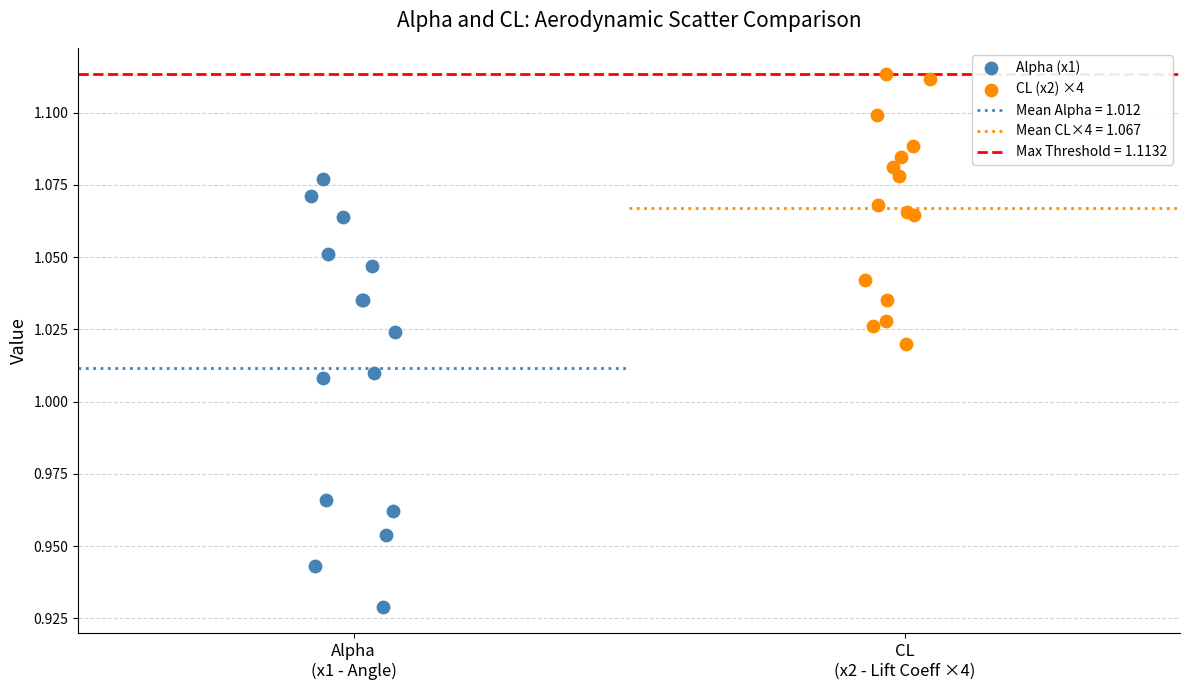

Which series has the widest spread of Y values?

Alpha (x1)